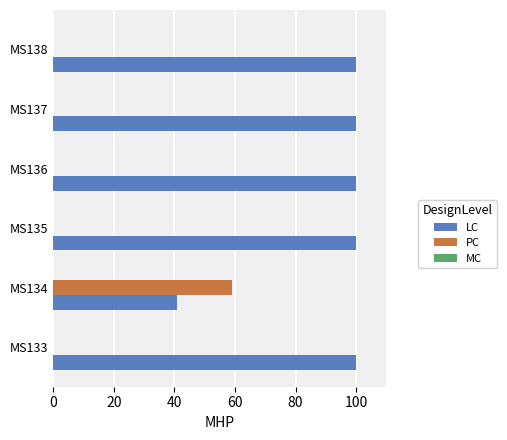

The PC series shows 0 at MS135. True or false?

True